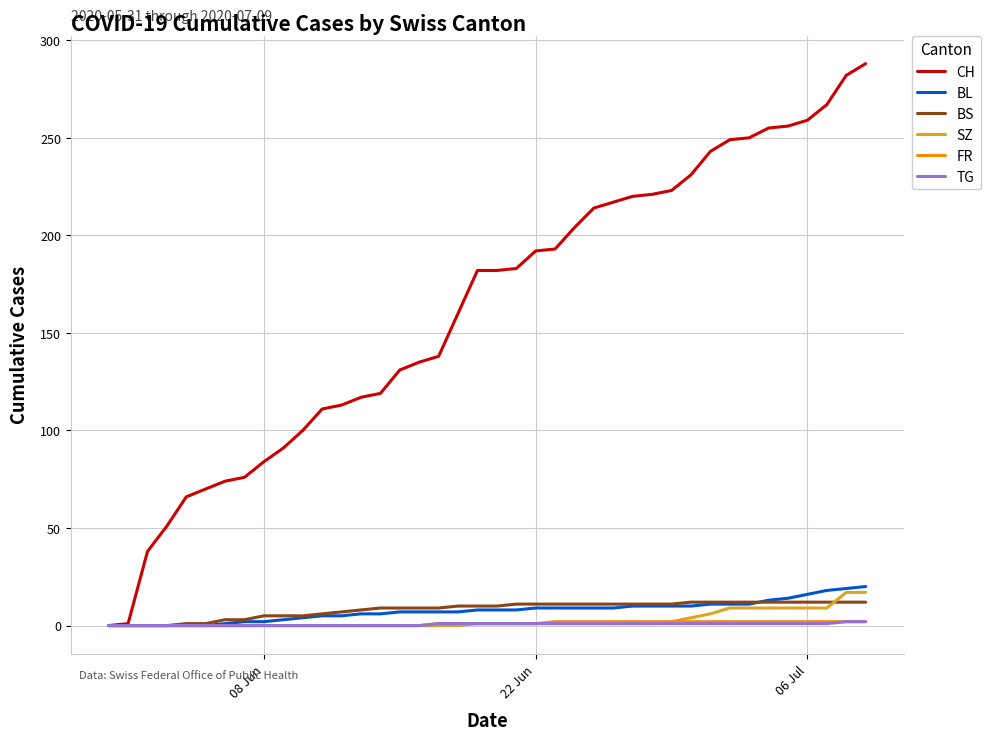

What is the maximum value shown in the chart?

288